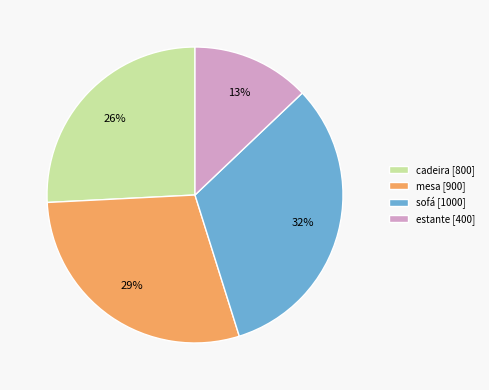

The cadeira slice represents 36% of the pie. True or false?

False